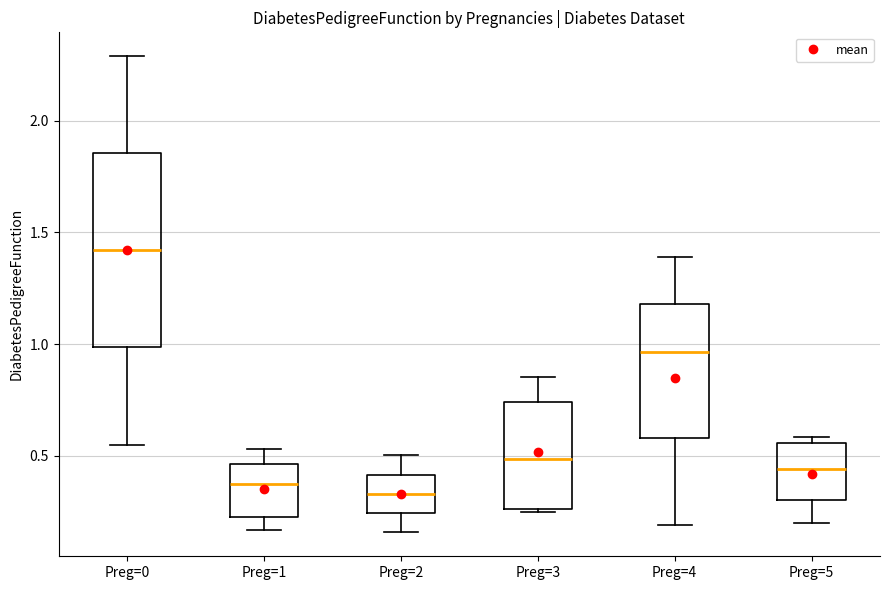

Reading left to right, transcribe this box plot: for each box, give where its median line is, the range the box spans, and where its two whiskers end, as read against the y-axis. The values are not printed on the chart, so give them approximately, as read against the axis.

Preg=0: median 1.40, box 1.00 to 1.85, whiskers 0.55 to 2.30
Preg=1: median 0.35, box 0.25 to 0.45, whiskers 0.15 to 0.55
Preg=2: median 0.35, box 0.25 to 0.40, whiskers 0.15 to 0.50
Preg=3: median 0.50, box 0.25 to 0.75, whiskers 0.25 to 0.85
Preg=4: median 0.95, box 0.60 to 1.20, whiskers 0.20 to 1.40
Preg=5: median 0.45, box 0.30 to 0.55, whiskers 0.20 to 0.60